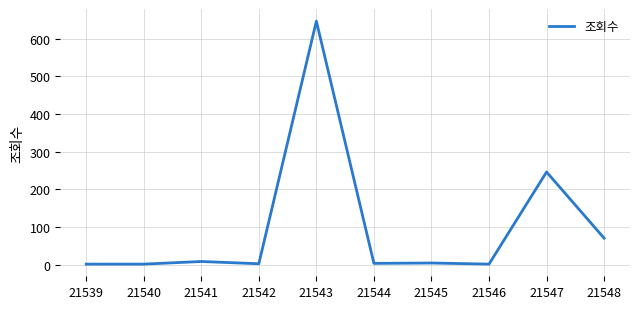

What is the difference between the maximum and minimum values?

646